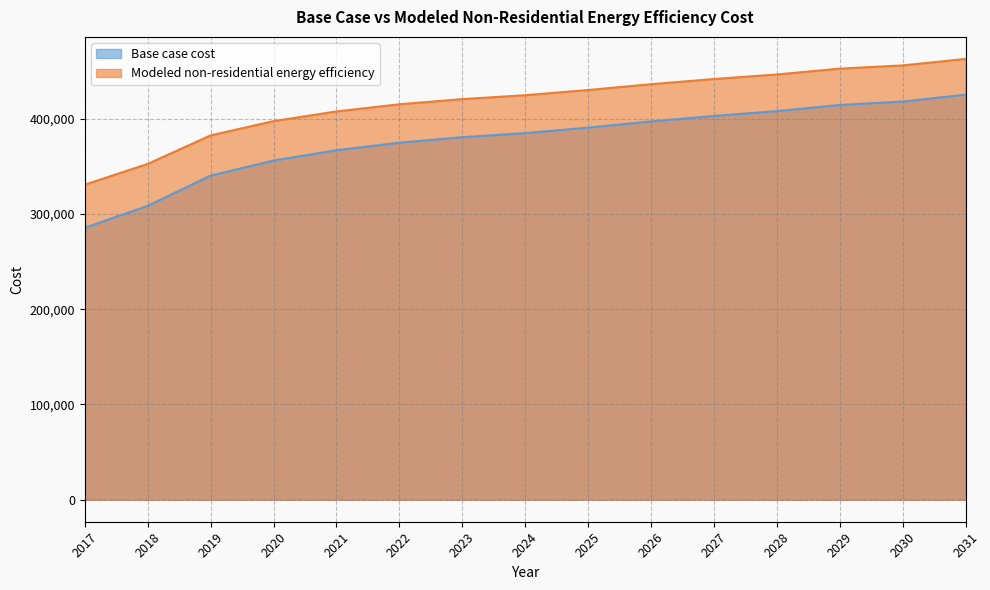

True or false: Base case cost and Modeled non-residential energy efficiency cross at least once.

False